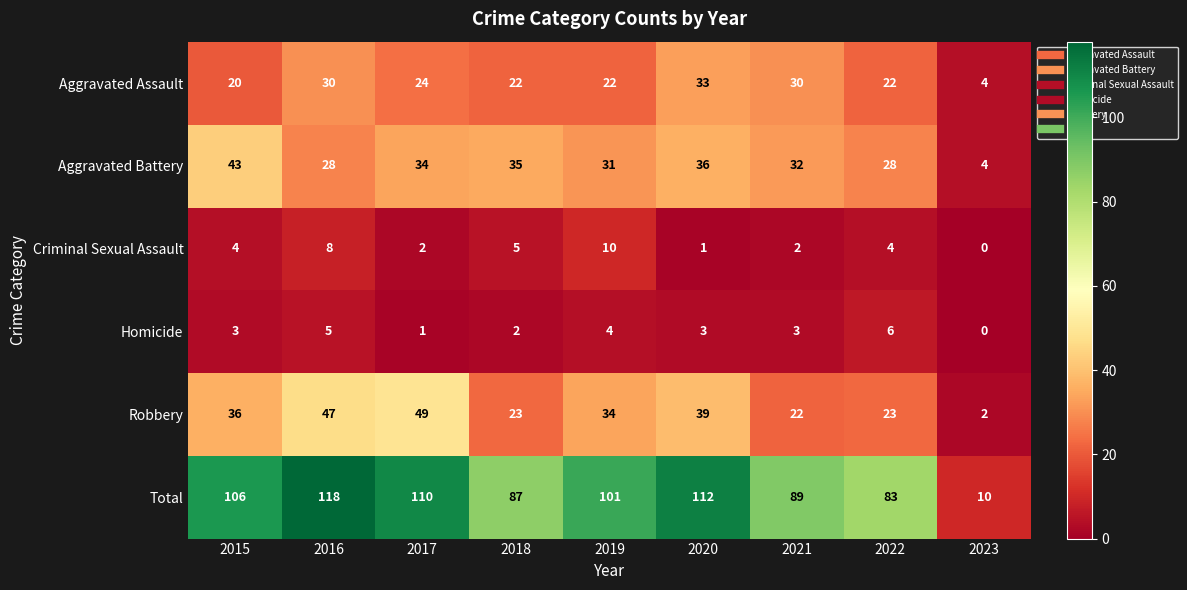

The value of Total at 2022 is 117. True or false?

False